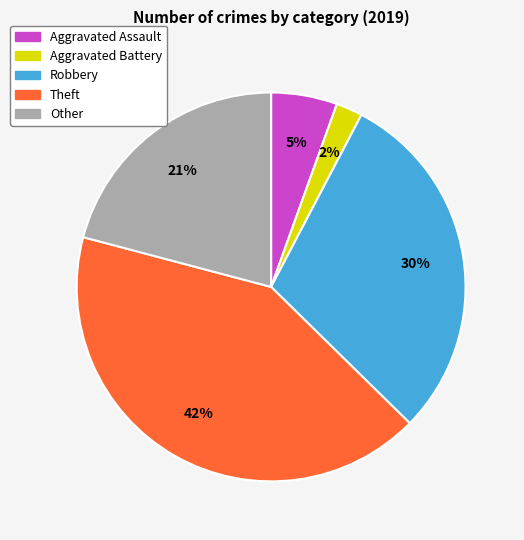

Rank the categories by value from lowest to highest.

Aggravated Battery, Aggravated Assault, Other, Robbery, Theft